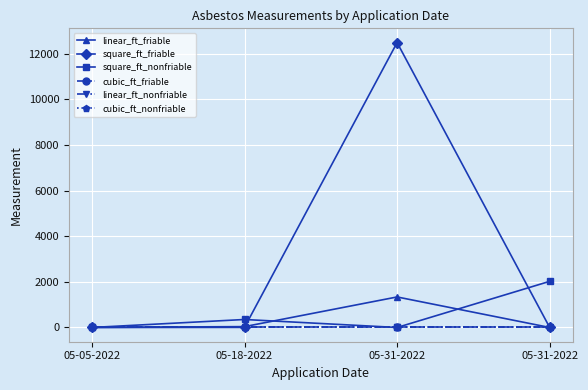

Is this an area chart (filled region under the line)?

No